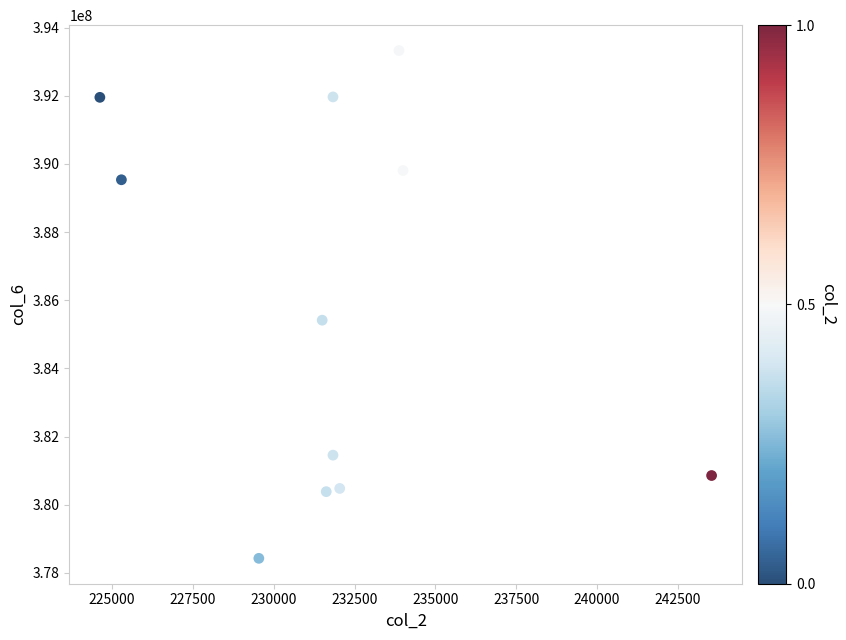

What Y value in the scatter plot is closest to 385878562?

385416792